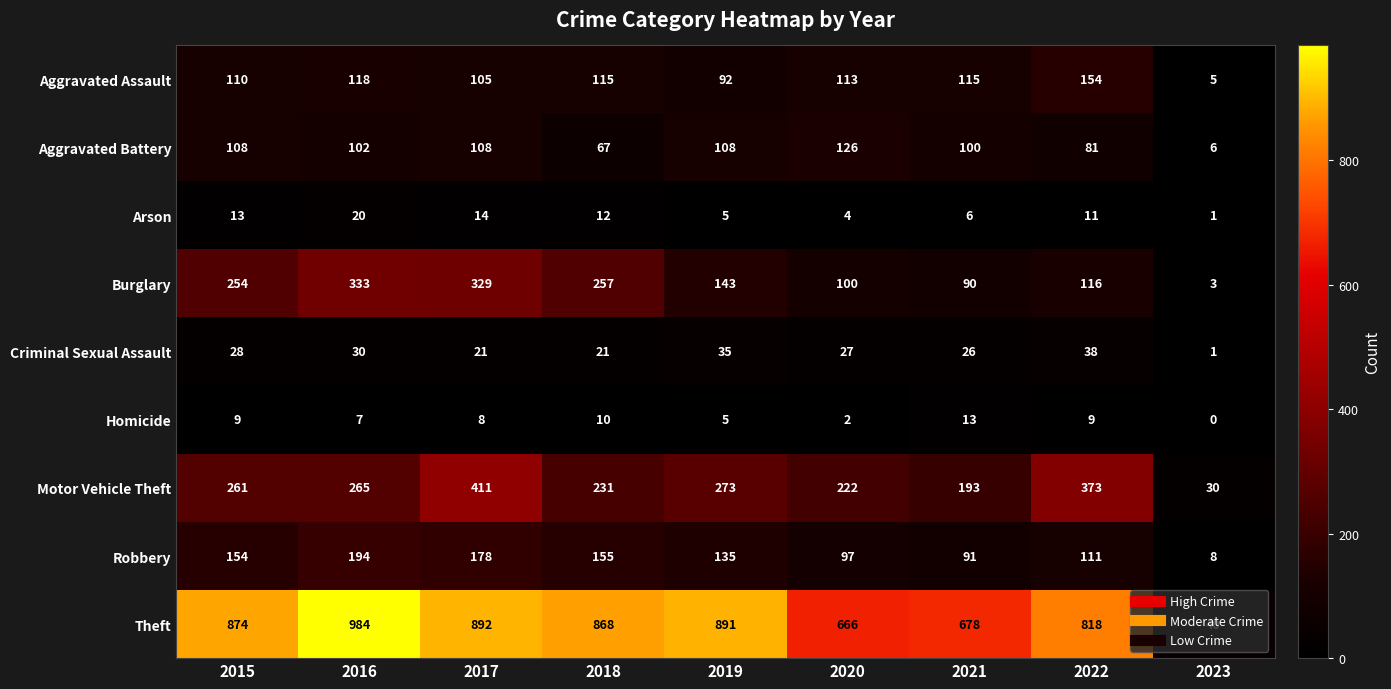

At which label does Arson first exceed 11?

2015